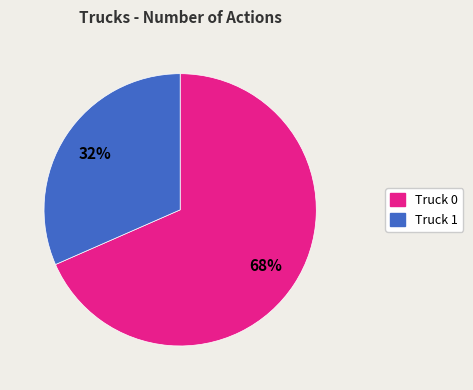

To the nearest percent, what portion does Truck 0 represent?

68%